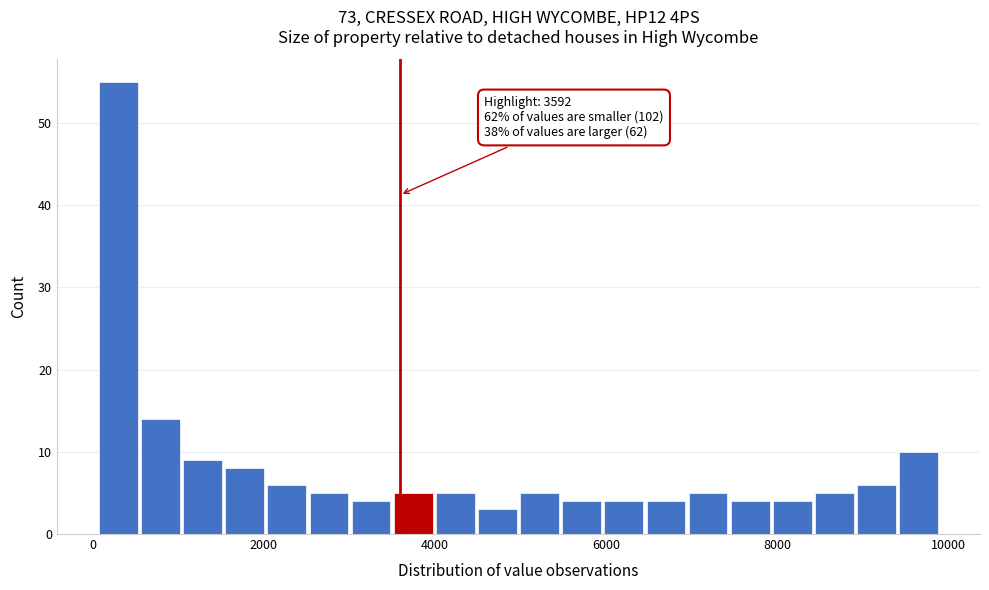

Read against the x-axis, roughly where is the centre of the tallest bar?

400